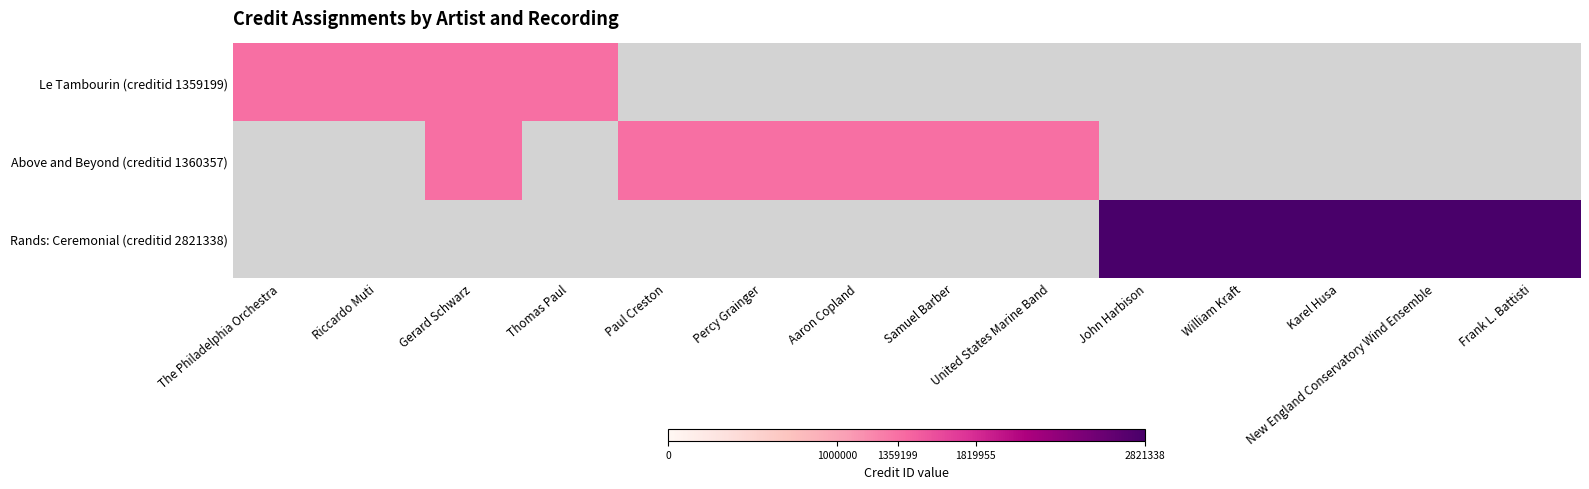

How many distinct data groups are displayed?

3